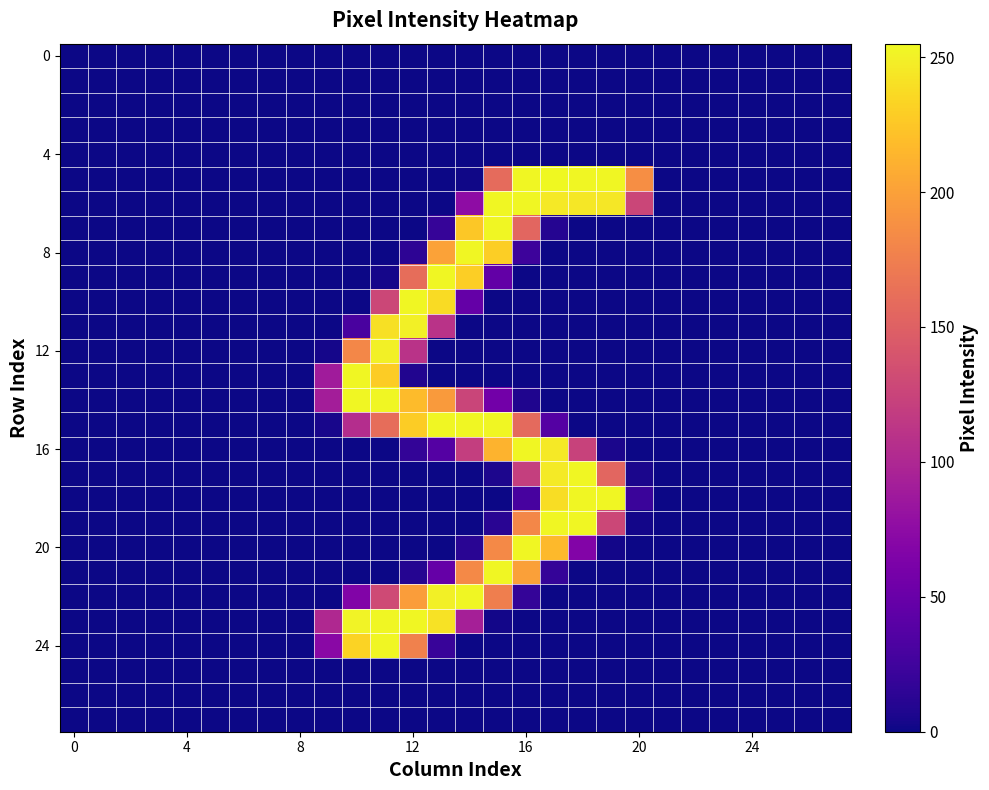

At which category is the sum across all series the highest?

15